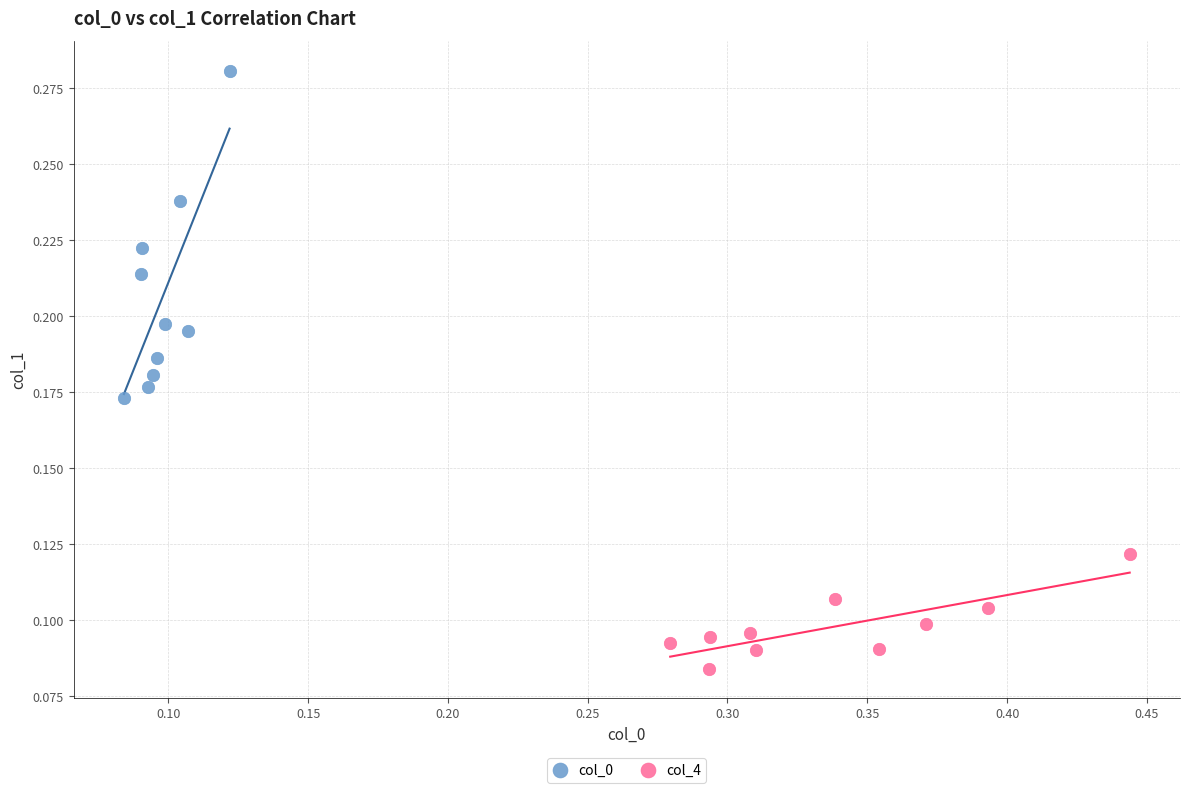

Which series reaches the maximum Y coordinate?

col_0